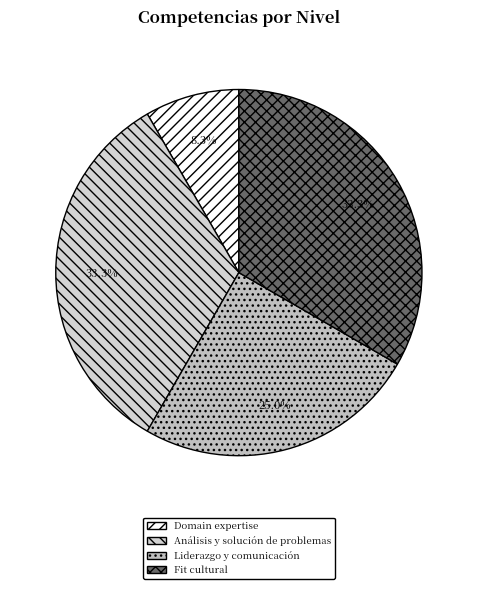

Approximately how many times larger is the value at Análisis y solución de problemas compared to Fit cultural?

1.0